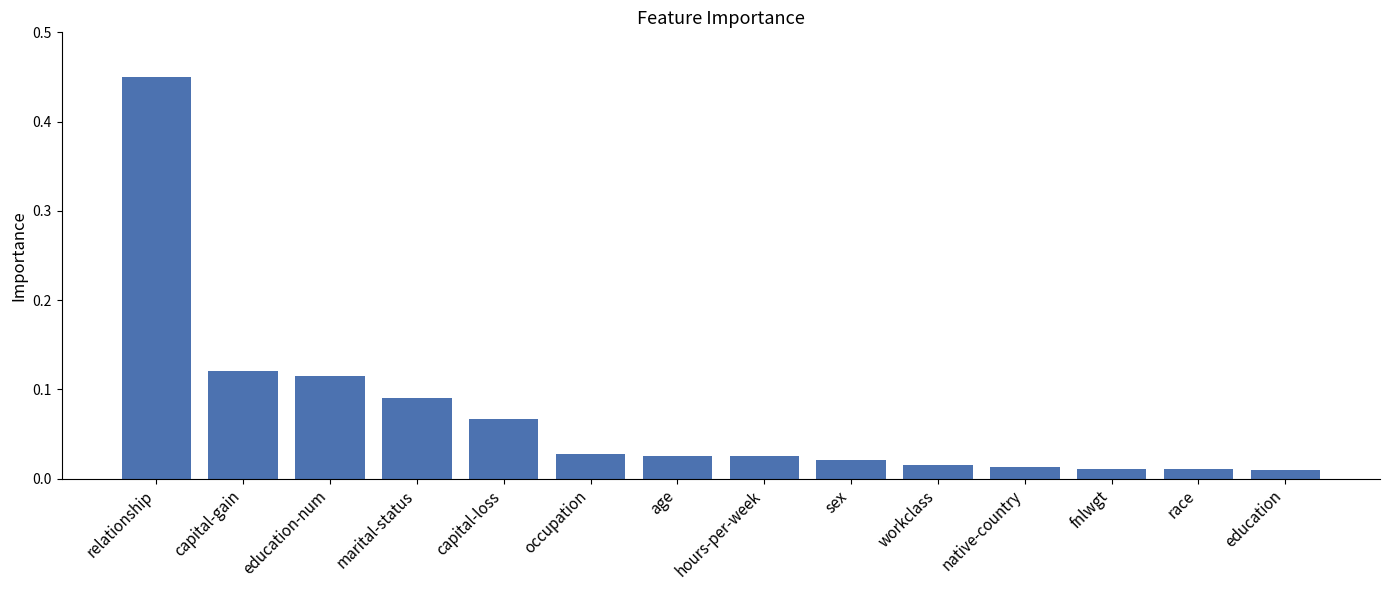

The value at education-num is 0.2. True or false?

False